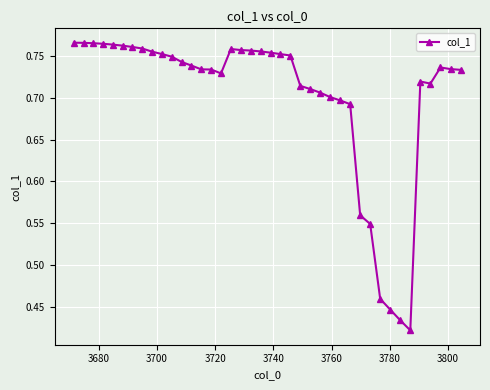

How many lines are shown in the chart?

1